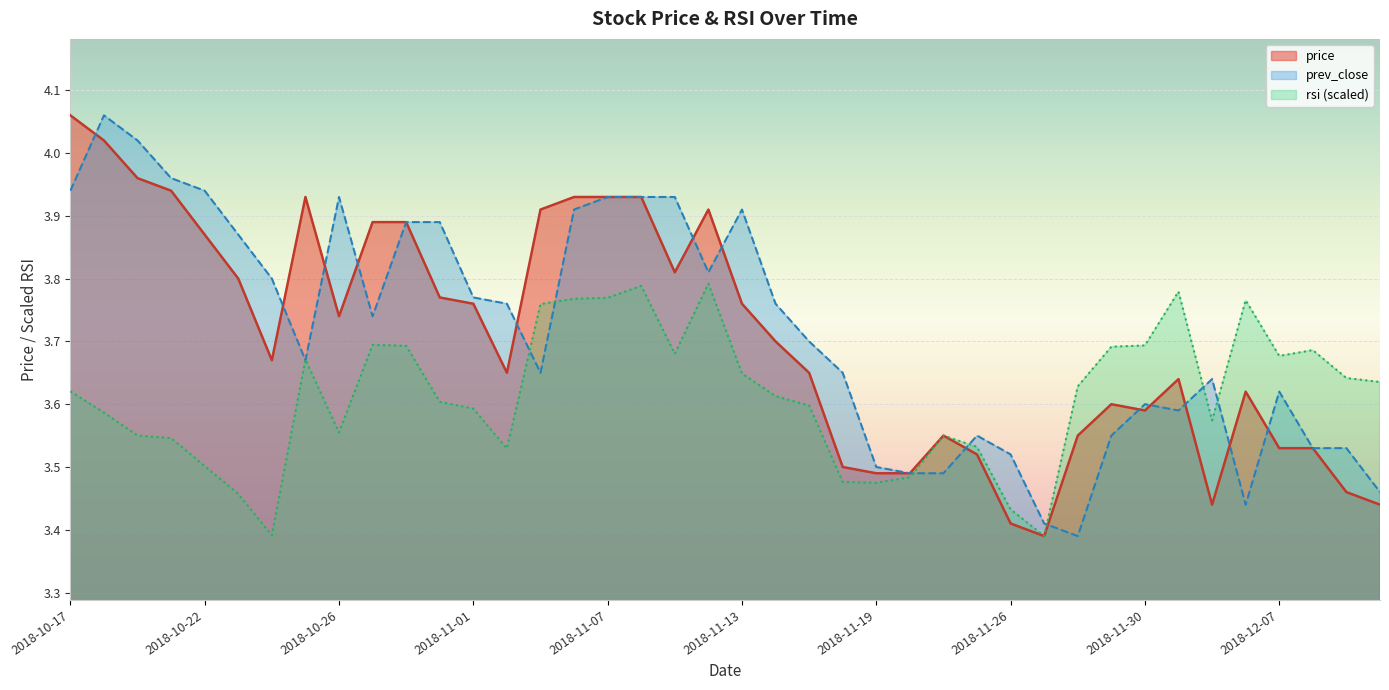

Read the prev_close value at 2018-11-20.

3.5